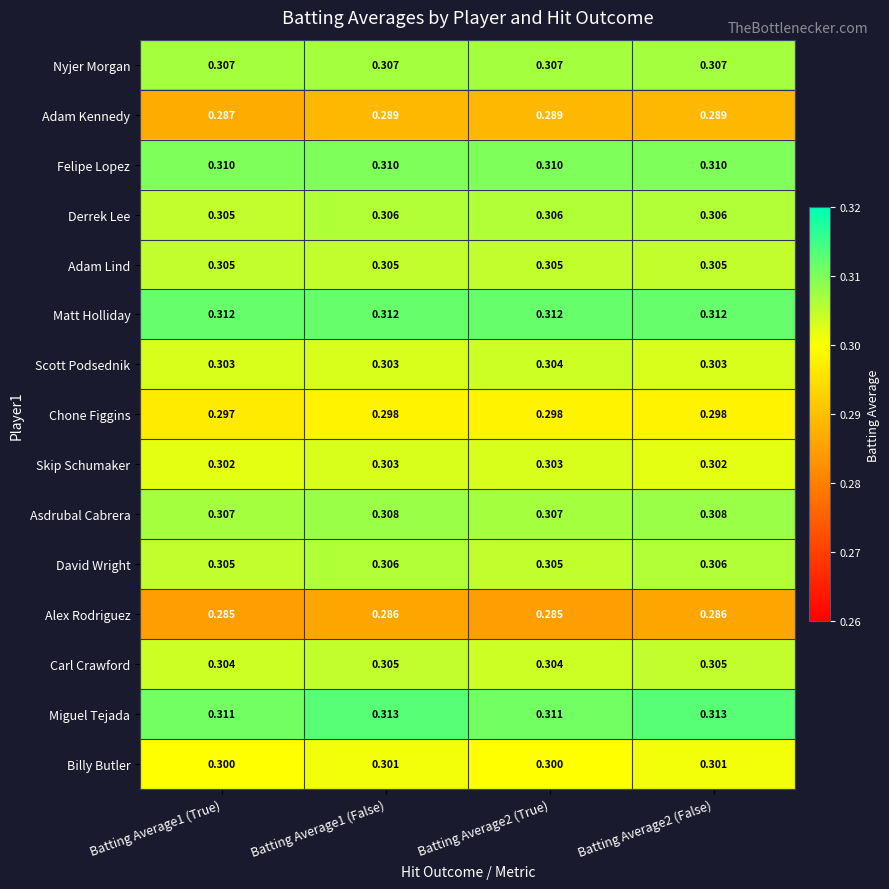

Which series changed the most between Batting Average1 (False) and Batting Average2 (False)?

Skip Schumaker